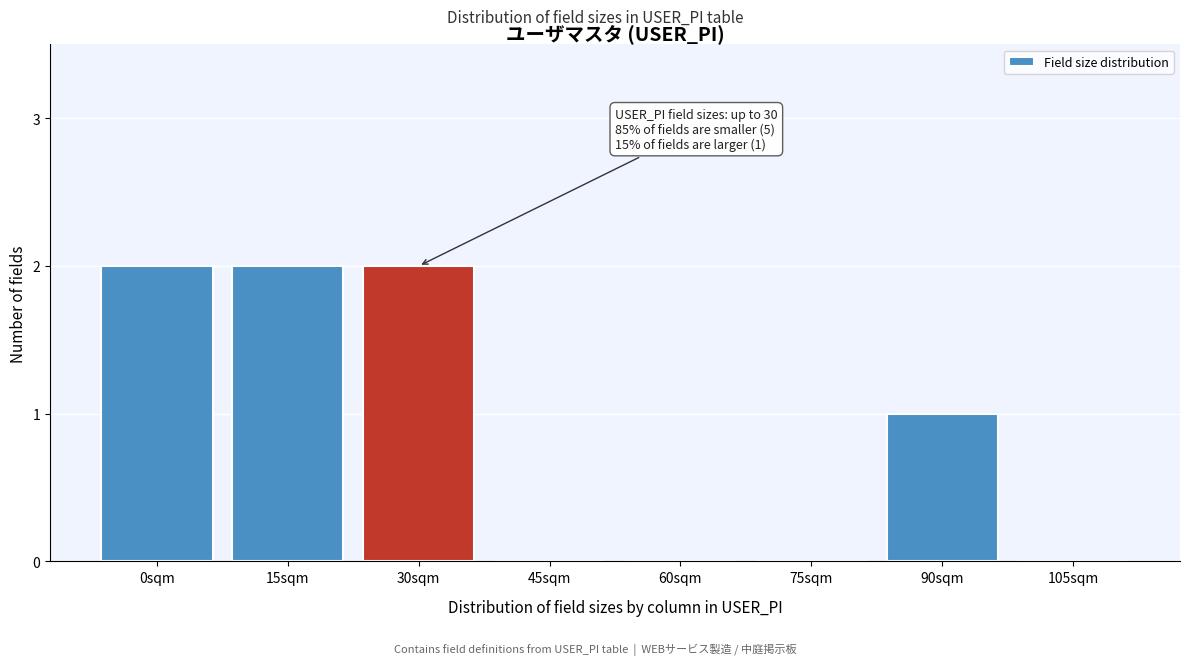

Reading left to right, transcribe all the data shown in this chart.

0sqm=2	15sqm=2	30sqm=2	45sqm=0	60sqm=0	75sqm=0	90sqm=1	105sqm=0